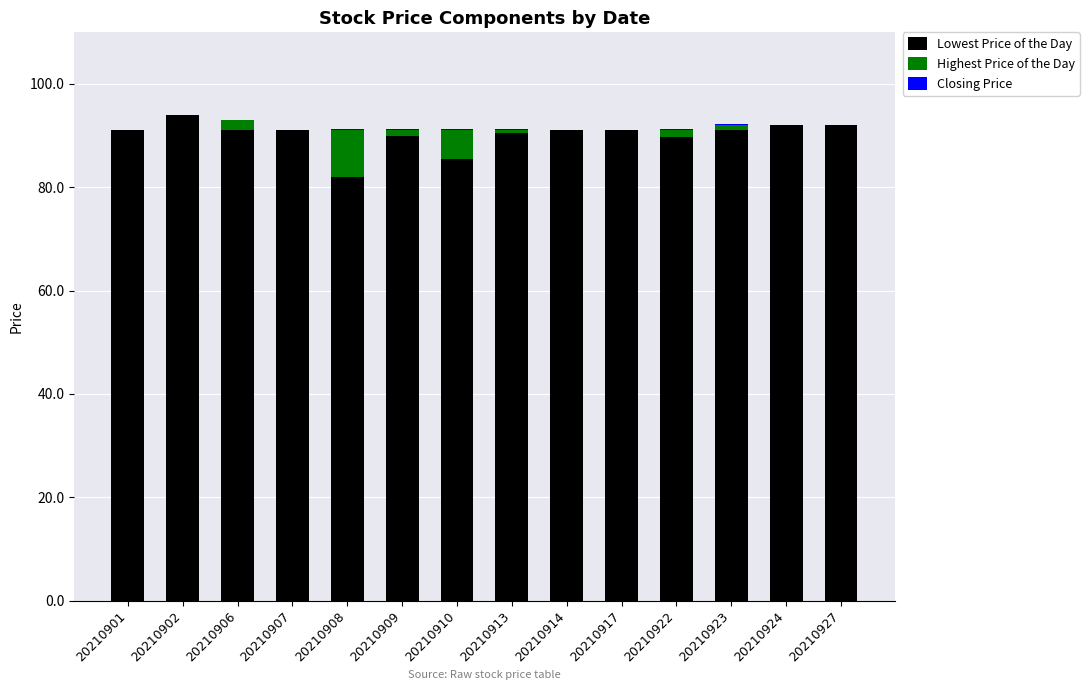

What is the total value across all series at 20210927?

92.0